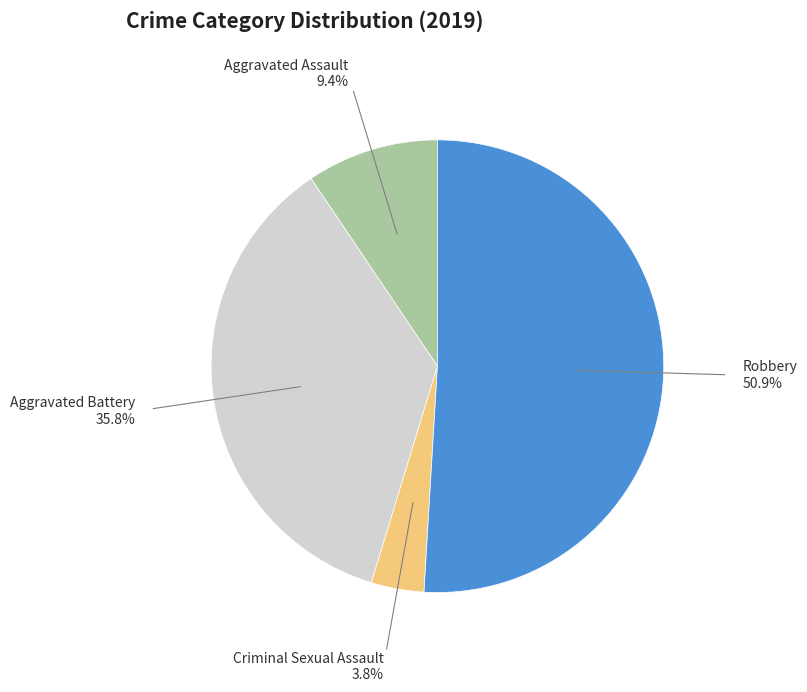

Which has a higher value, Criminal Sexual Assault or Robbery?

Robbery